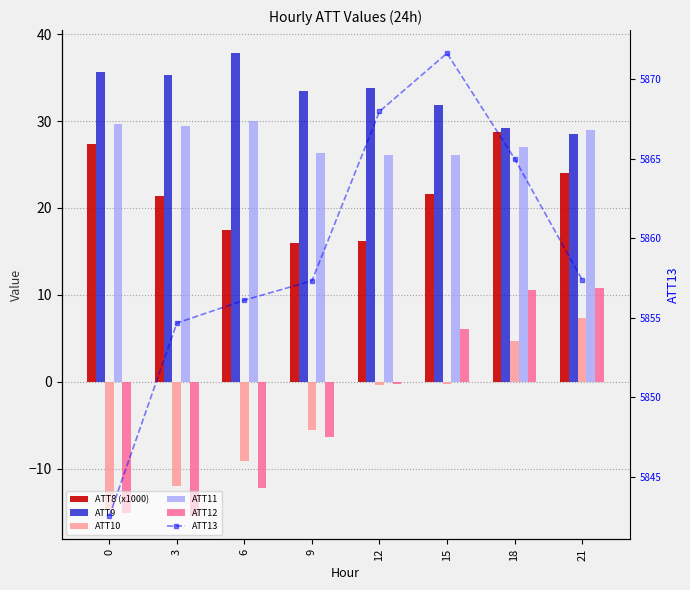

What are all the series names shown in the legend?

ATT8 (x1000), ATT9, ATT10, ATT11, ATT12, ATT13